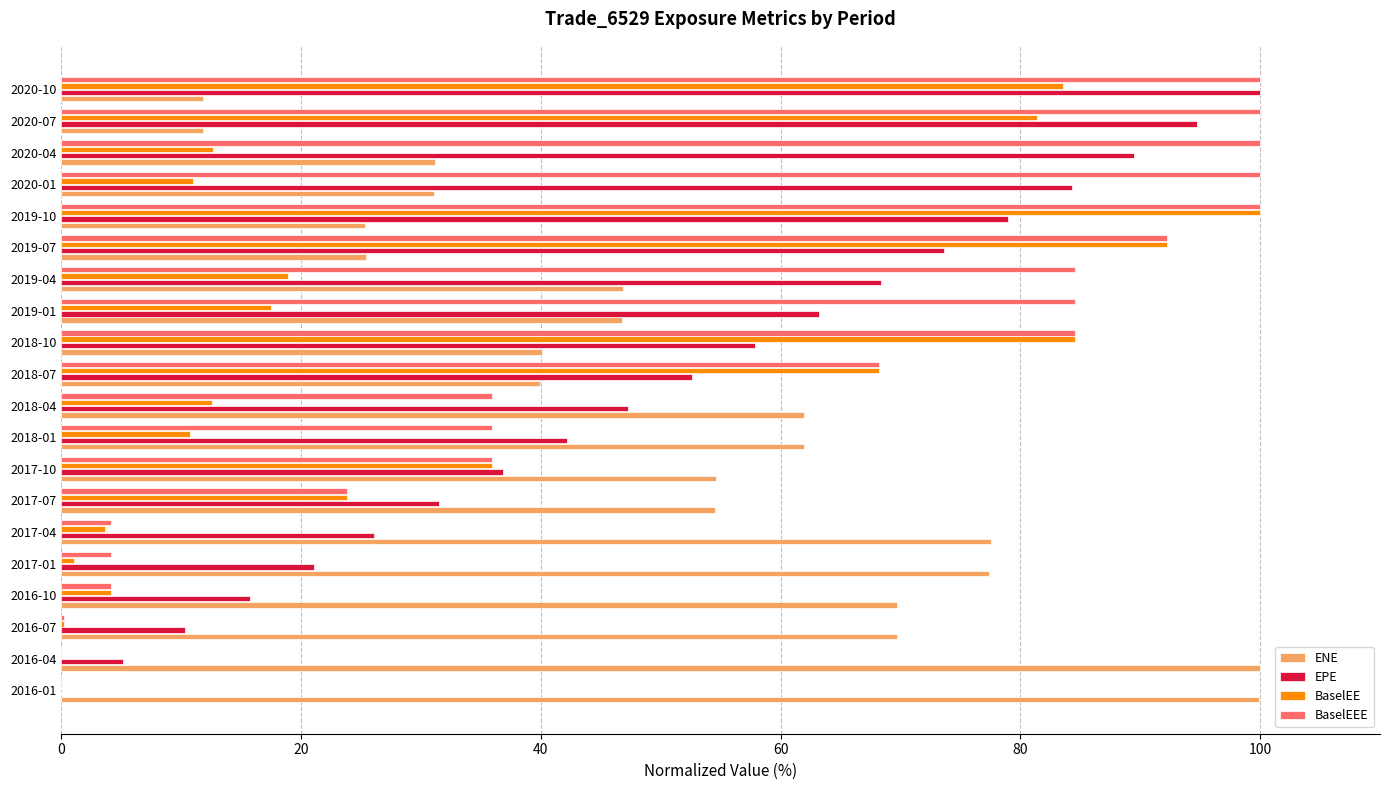

The BaselEEE series shows 84.5 at 2019-04. True or false?

True